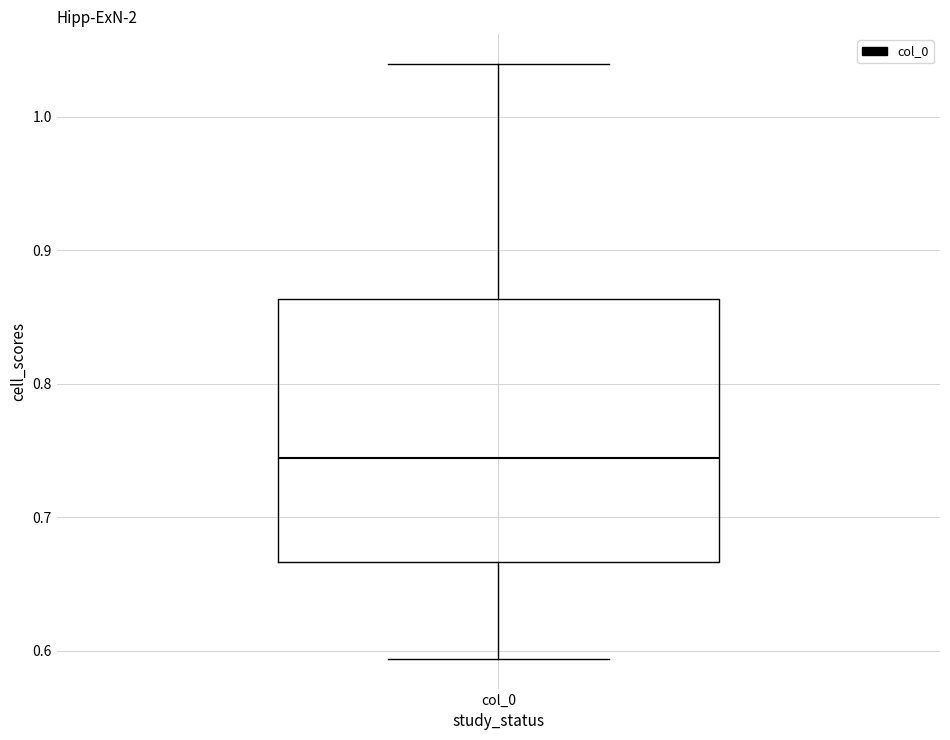

Where is the lower edge of the box for col_0 on the y-axis? The values are not printed on the chart, so give them approximately, as read against the axis.

0.67